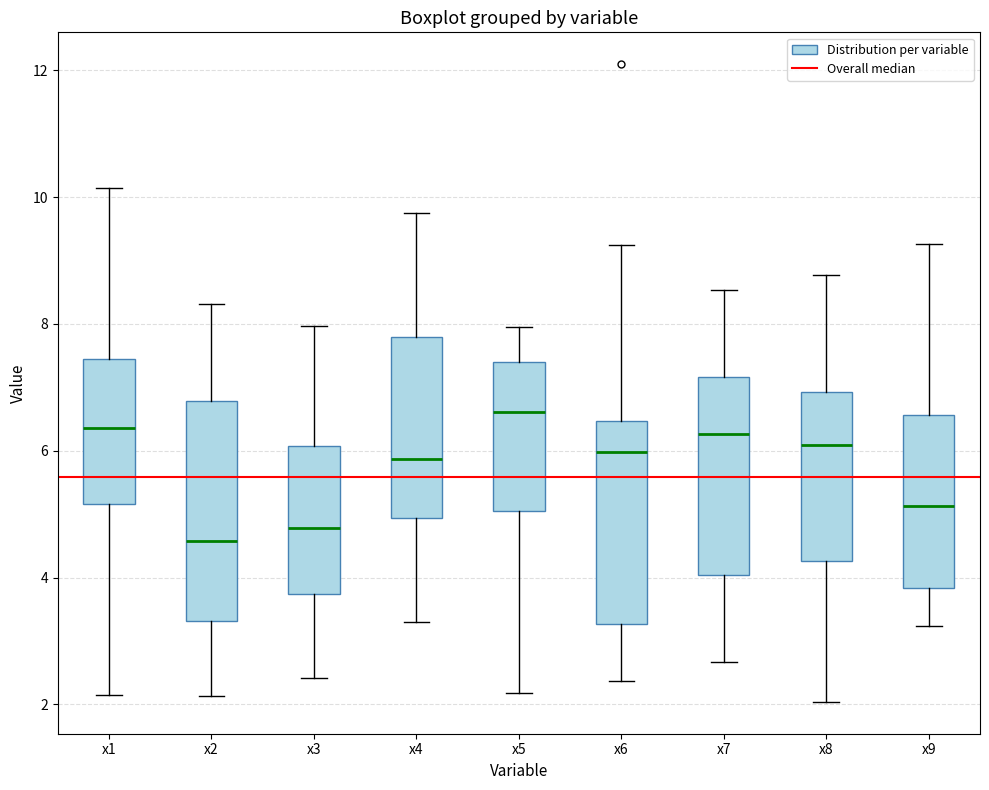

Which box's median line is the highest?

x5